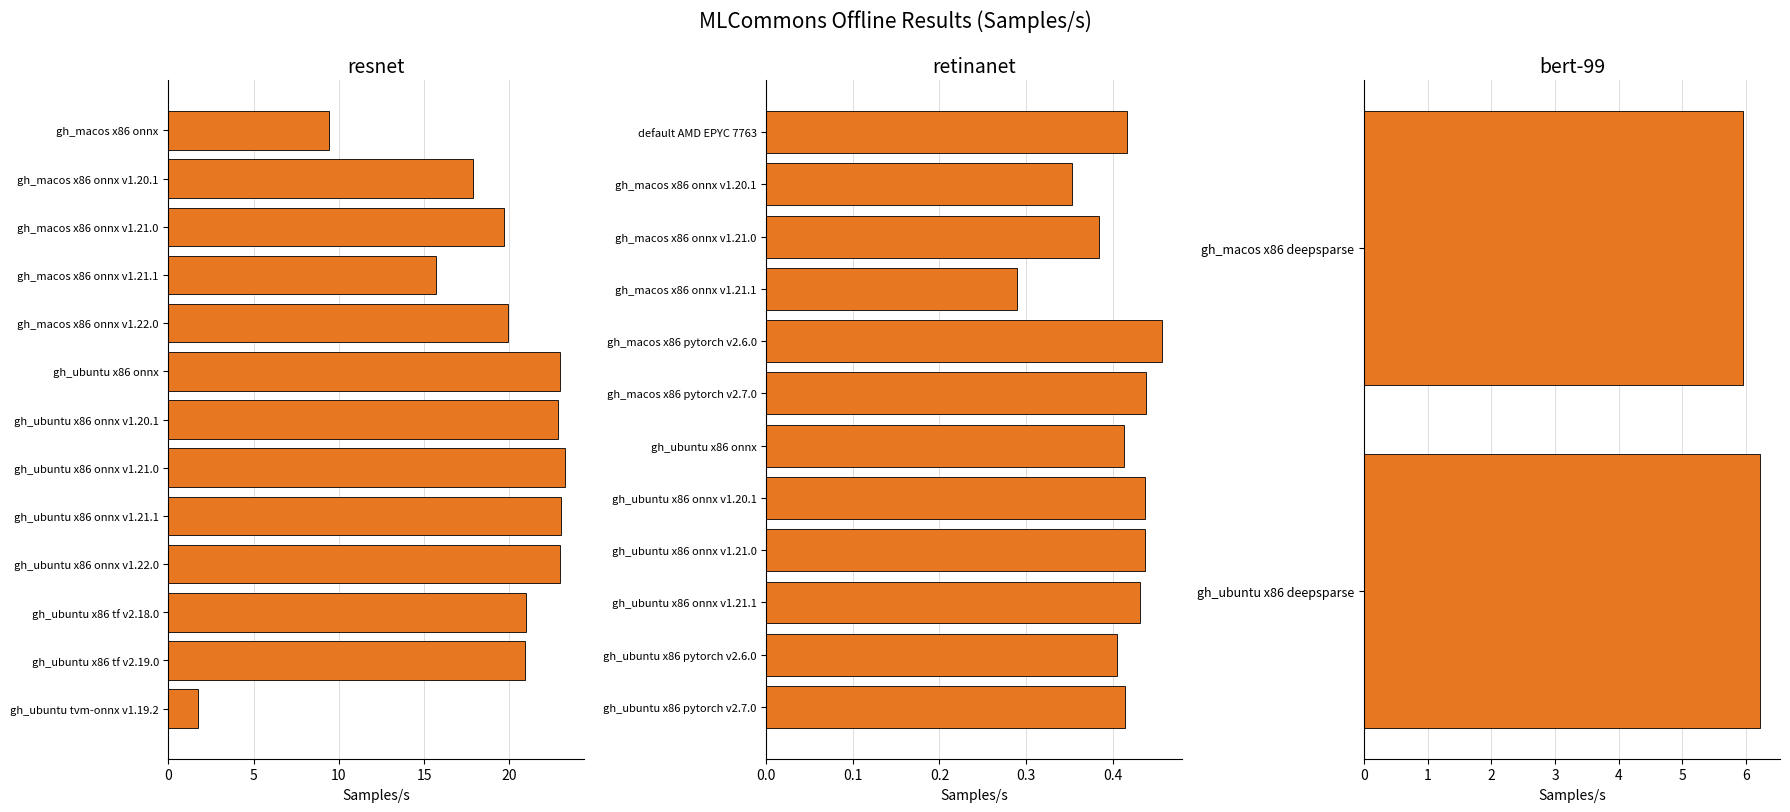

How many positive values does the retinanet series have?

12